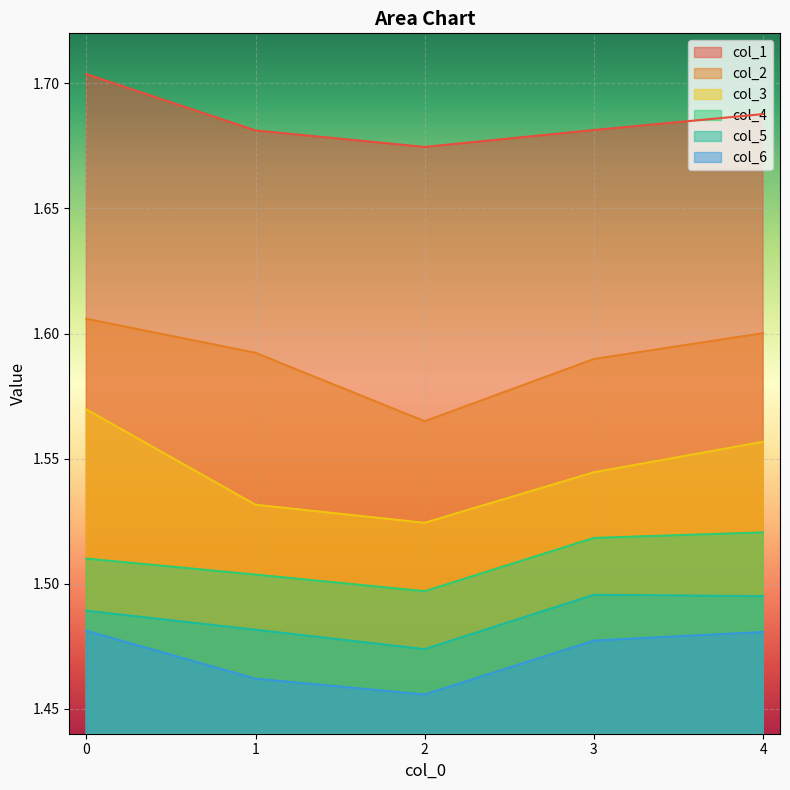

Reading left to right, transcribe all the data shown in this chart.

col_1: 0=1.7	1=1.7	2=1.7	3=1.7	4=1.7
col_2: 0=1.6	1=1.6	2=1.6	3=1.6	4=1.6
col_3: 0=1.6	1=1.5	2=1.5	3=1.5	4=1.6
col_4: 0=1.5	1=1.5	2=1.5	3=1.5	4=1.5
col_5: 0=1.5	1=1.5	2=1.5	3=1.5	4=1.5
col_6: 0=1.5	1=1.5	2=1.5	3=1.5	4=1.5